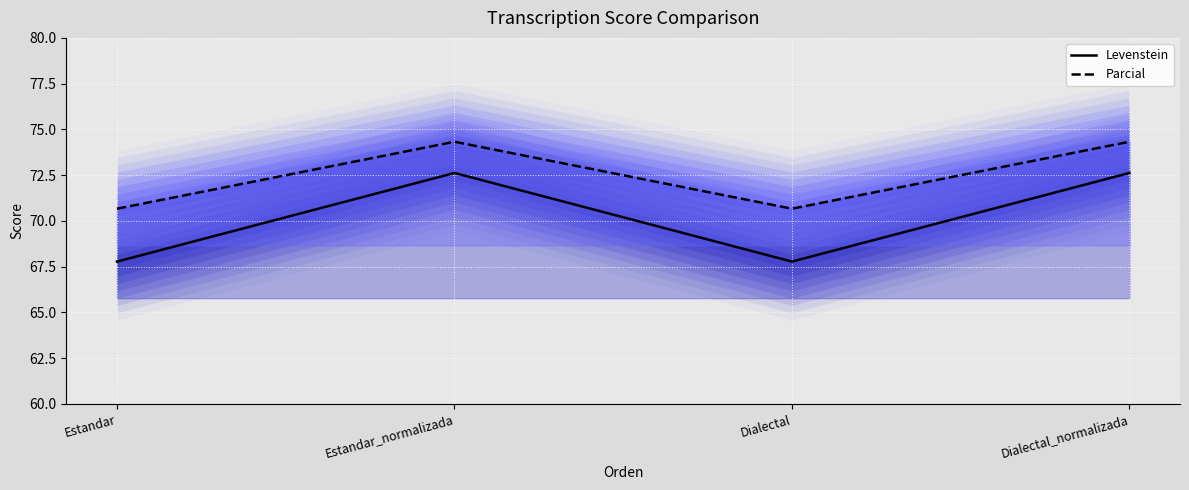

True or false: Parcial has more than 0 interior local peaks.

True